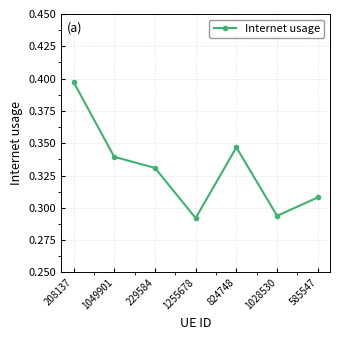

The chart shows a value of 0.1 at 229584. True or false?

False